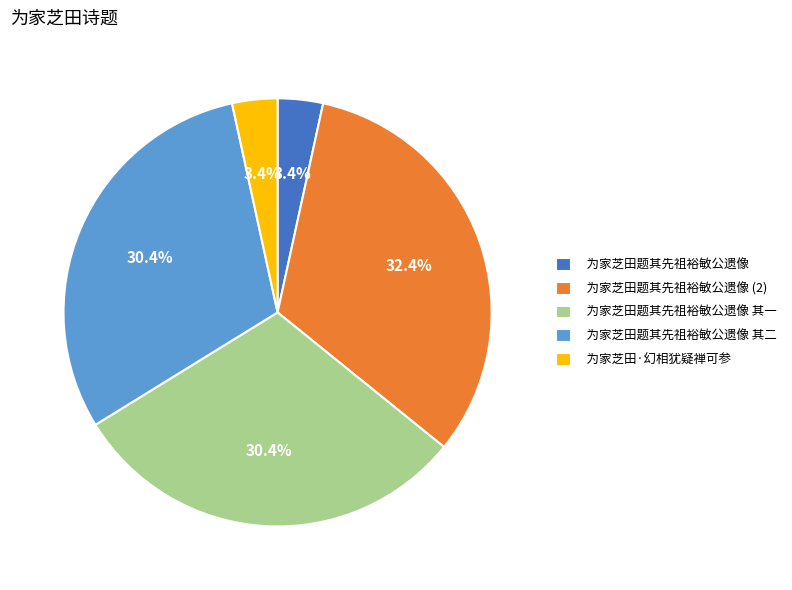

How much of the chart is everything except 为家芝田题其先祖裕敏公遗像 (2)?

67.6%